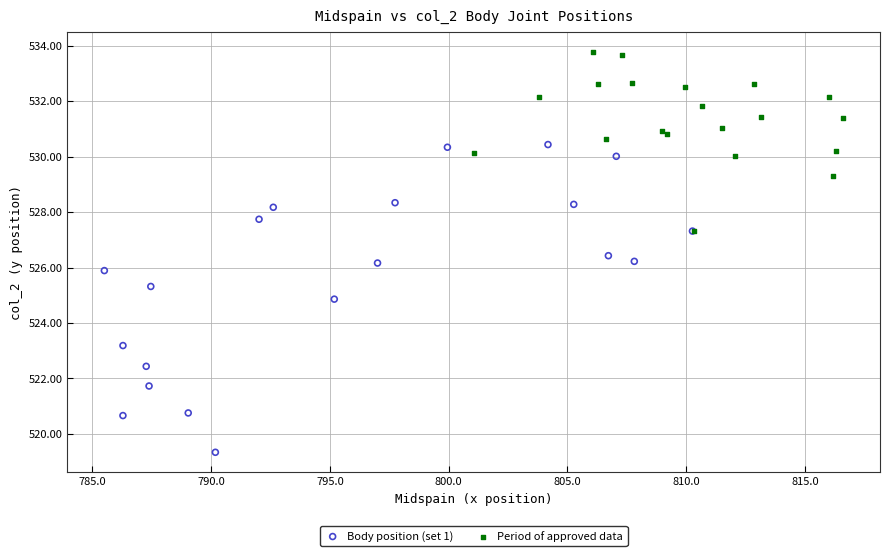

Which series has the largest Y range (max minus min)?

Body position (set 1)